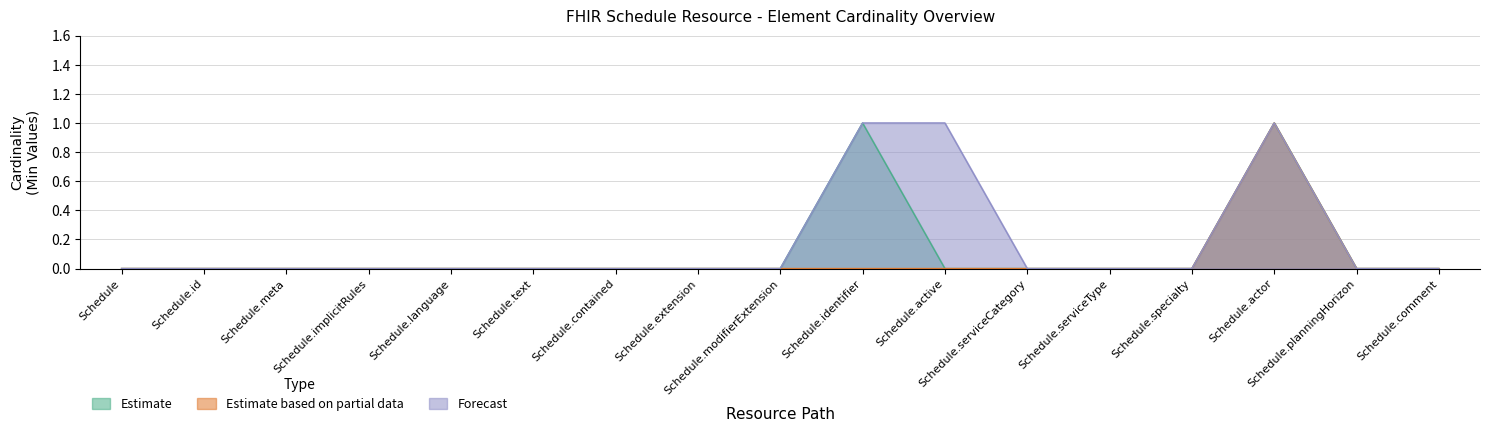

Reading left to right, extract all data points from this chart.

Estimate: 0	0	0	0	0	0	0	0	0	1	0	0	0	0	1	0	0
Estimate based on partial data: 0	0	0	0	0	0	0	0	0	0	0	0	0	0	1	0	0
Forecast: 0	0	0	0	0	0	0	0	0	1	1	0	0	0	1	0	0